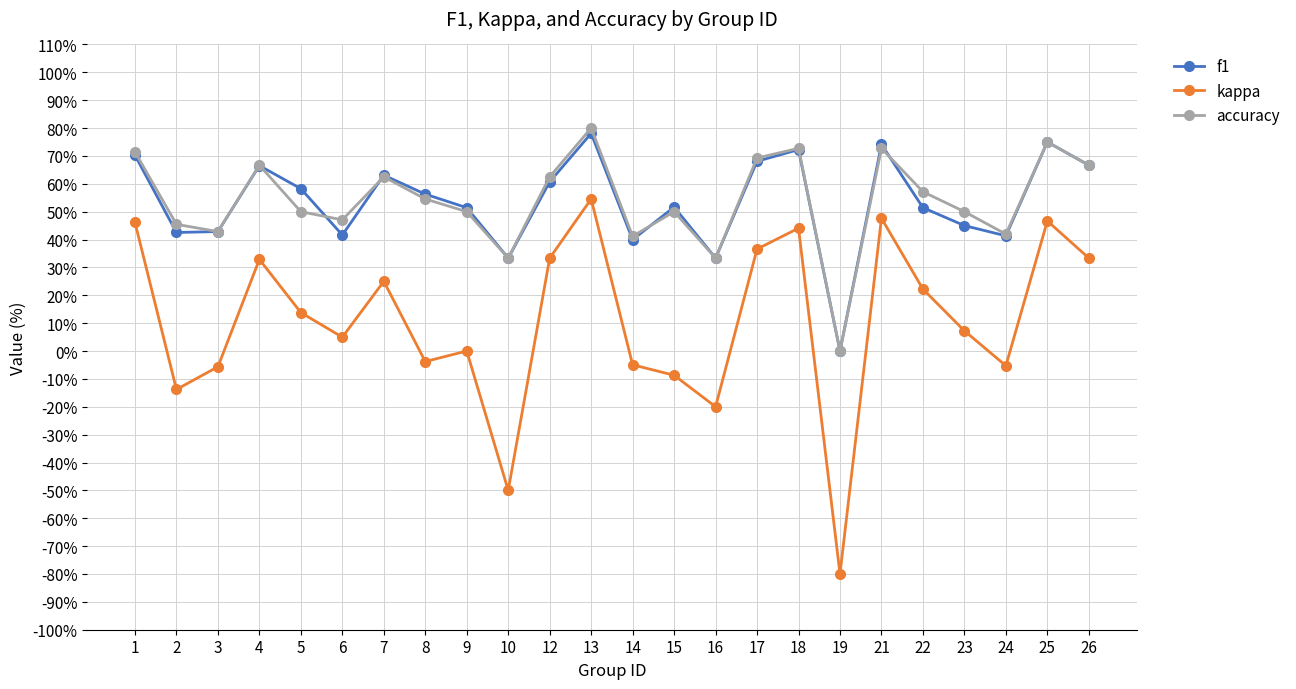

The accuracy series shows 0.6 at 22. True or false?

True